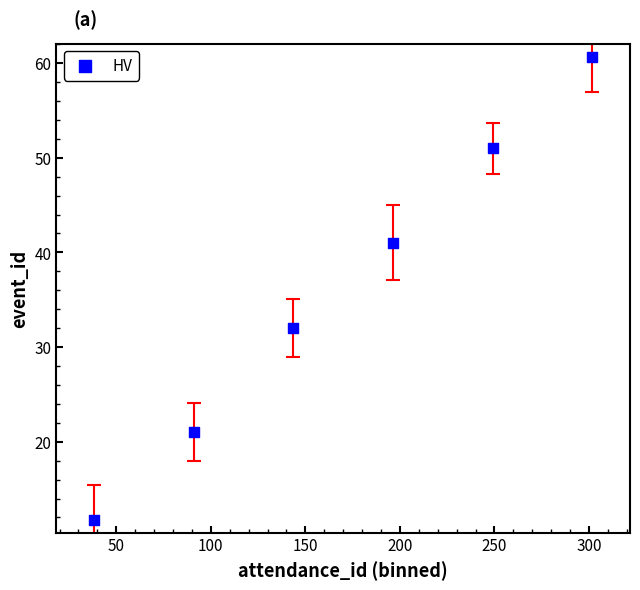

What Y value in the scatter plot is closest to 36?

32.0